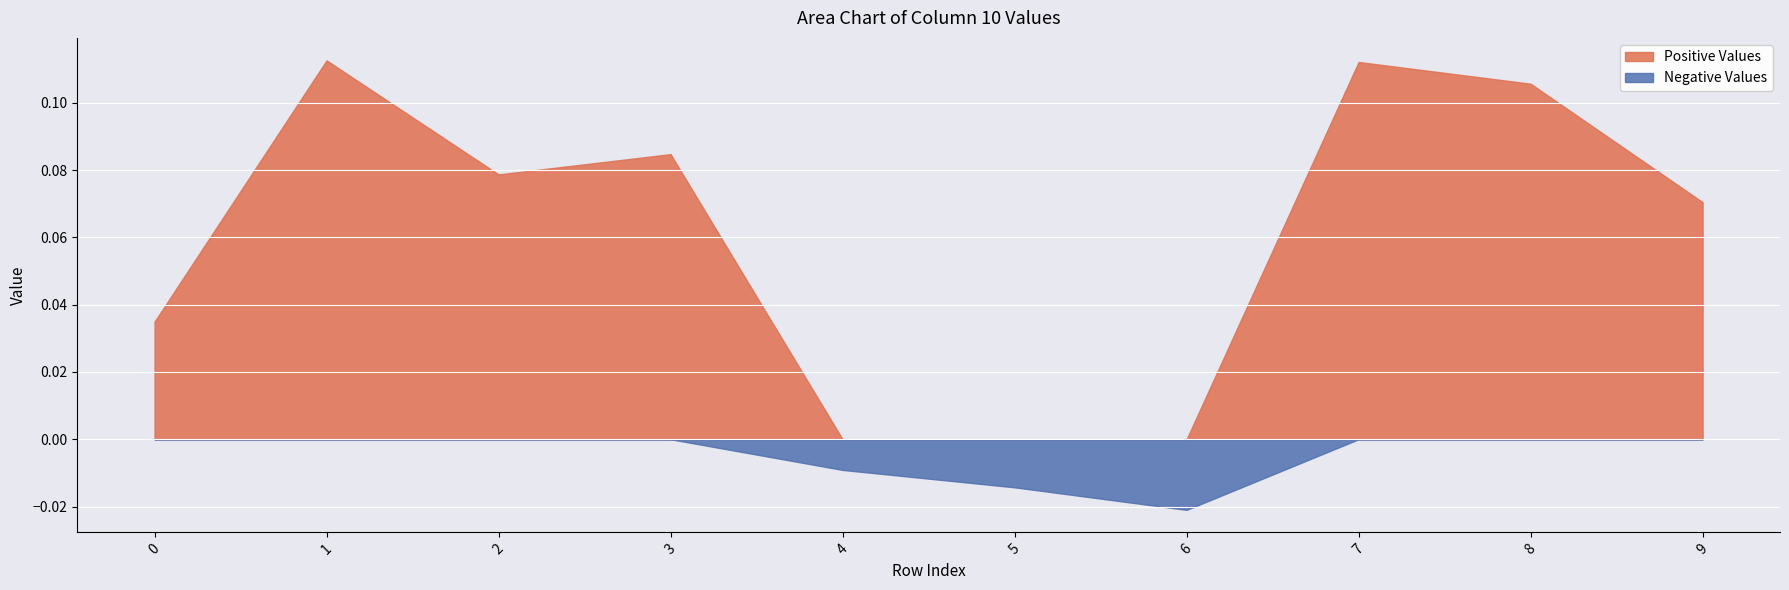

True or false: the data shows 0.1 at 9.

True